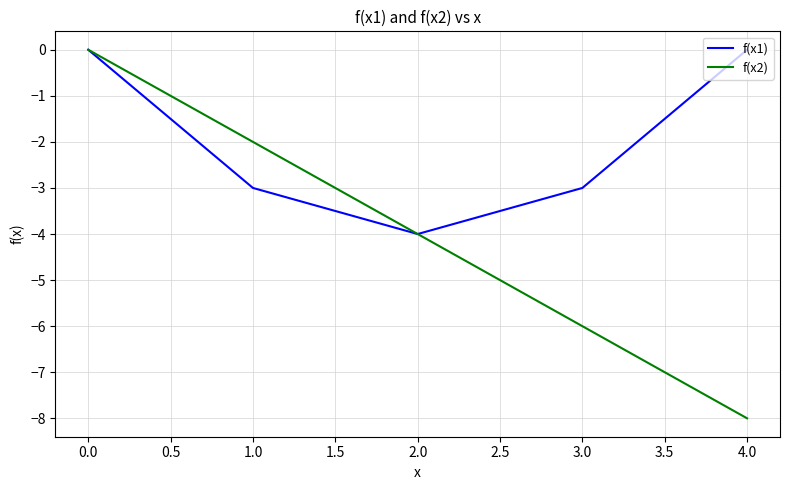

The value of f(x2) at 1.0 is -9. True or false?

False